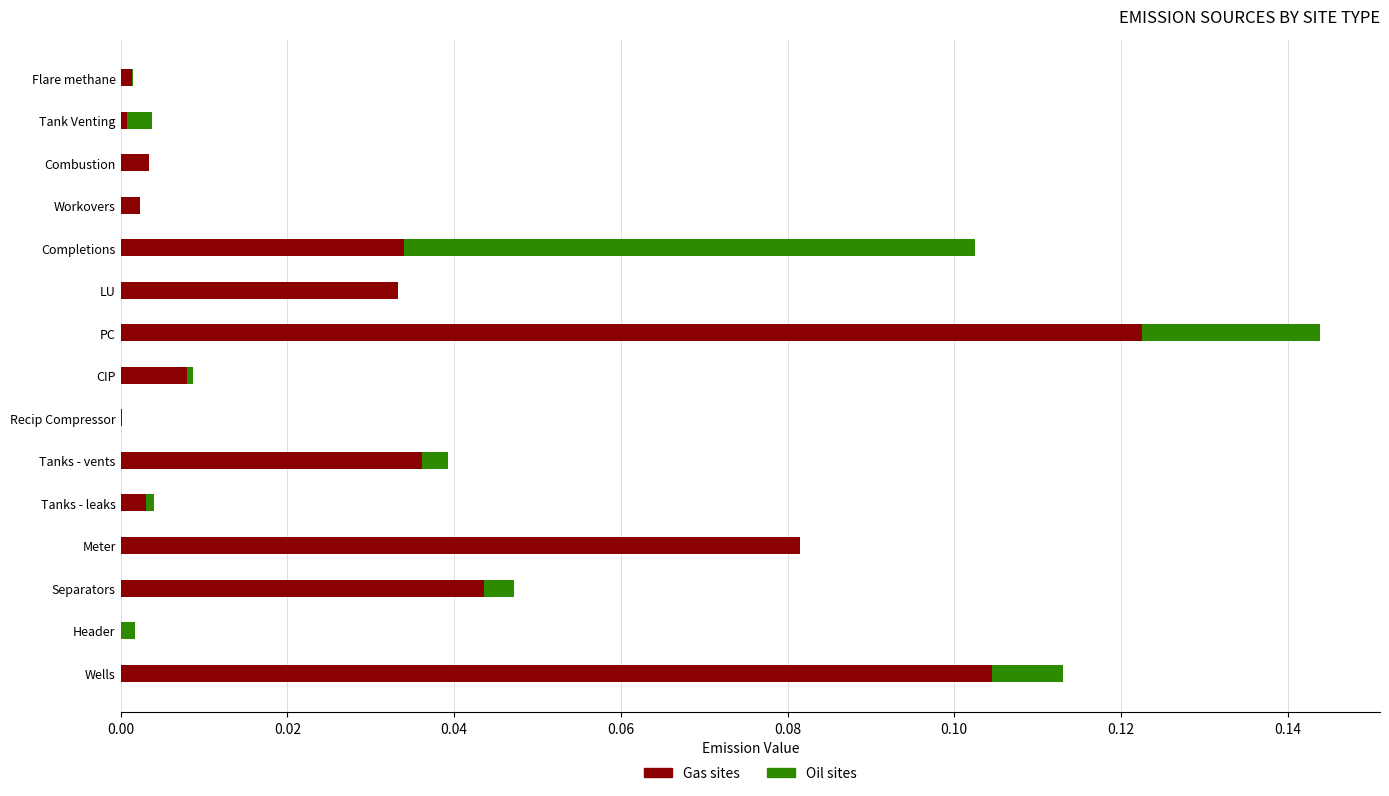

The Gas sites series shows 0.0 at Header. True or false?

True